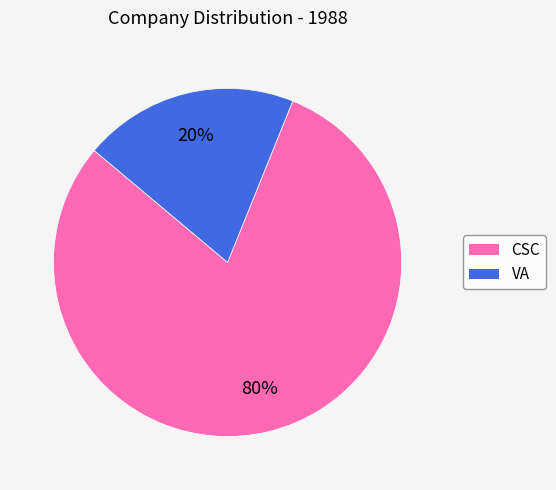

Does VA account for over 50% of the chart?

No